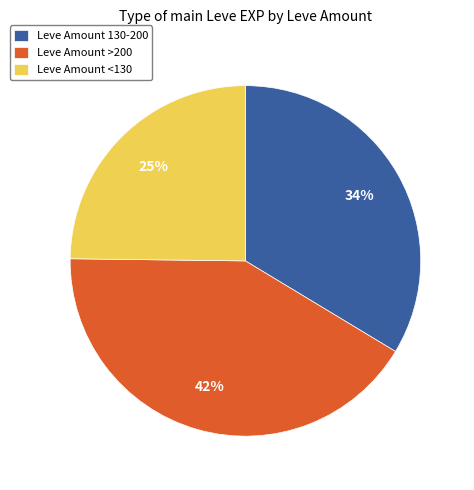

To the nearest percent, what percentage of the pie is Leve Amount 130-200?

34%